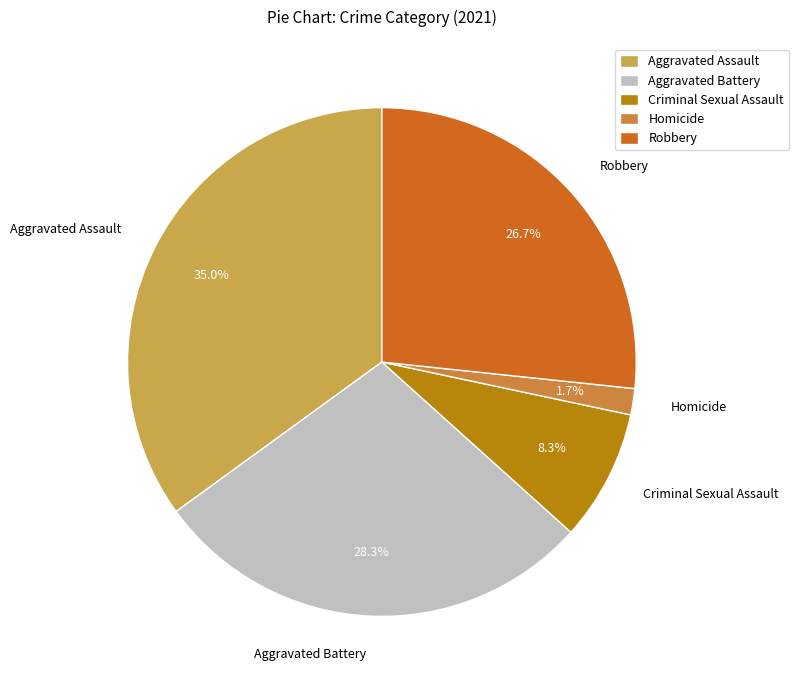

To the nearest percent, what is the difference between the Criminal Sexual Assault and Robbery slice percentages?

18%